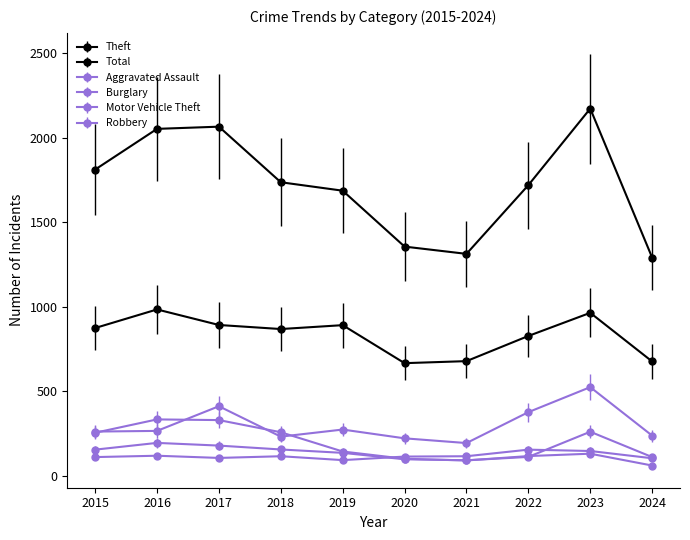

Count the number of categories in the chart.

10